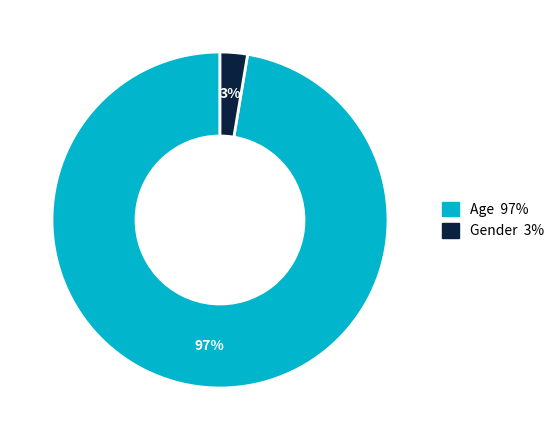

Is there a majority slice in this chart?

Yes